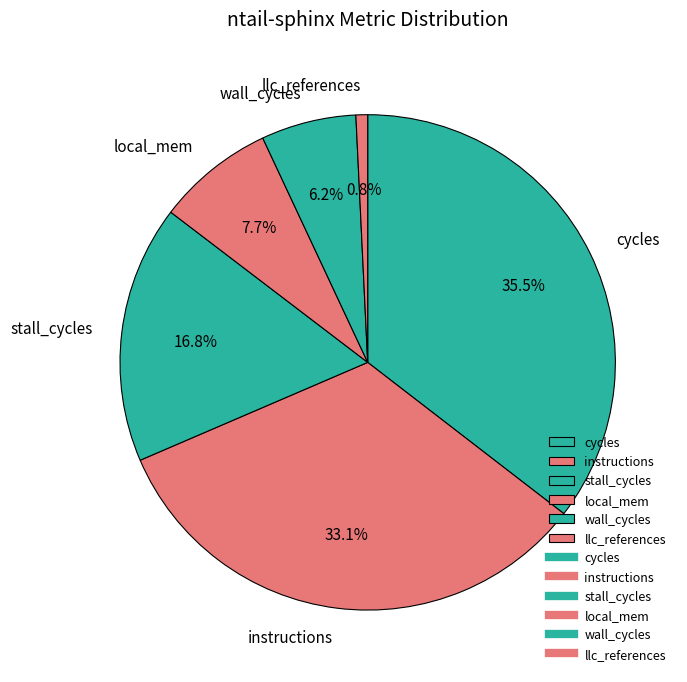

Is it true that local_mem is 1% of the pie?

False